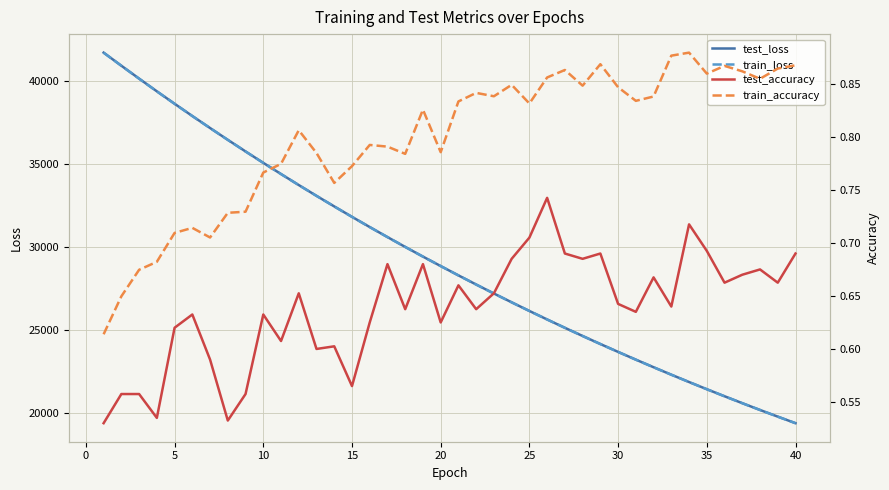

Does the chart display data point markers on the line(s)?

No